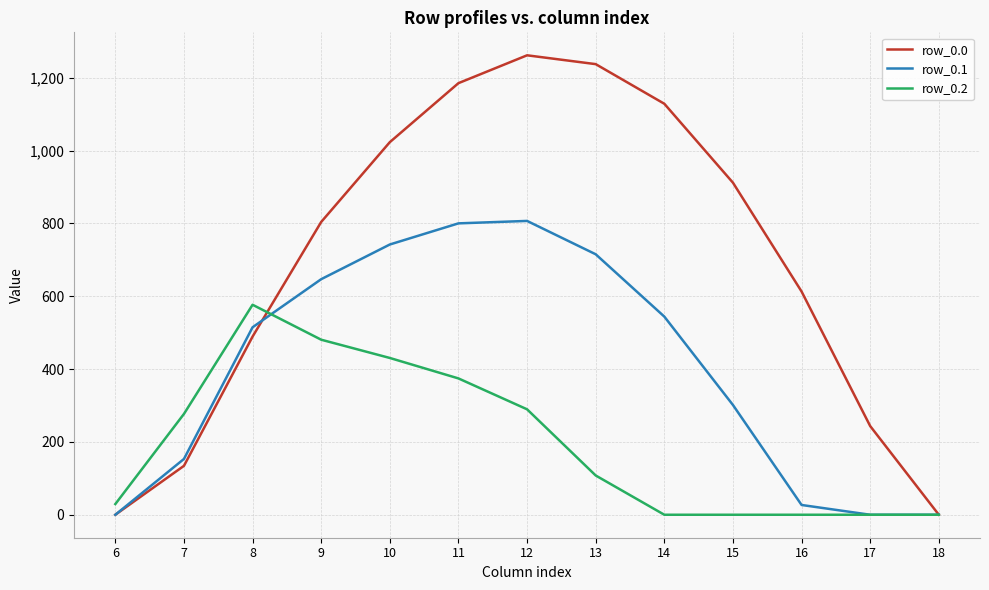

What is the difference between the row_0.0 values at 14 and 6?

1128.6